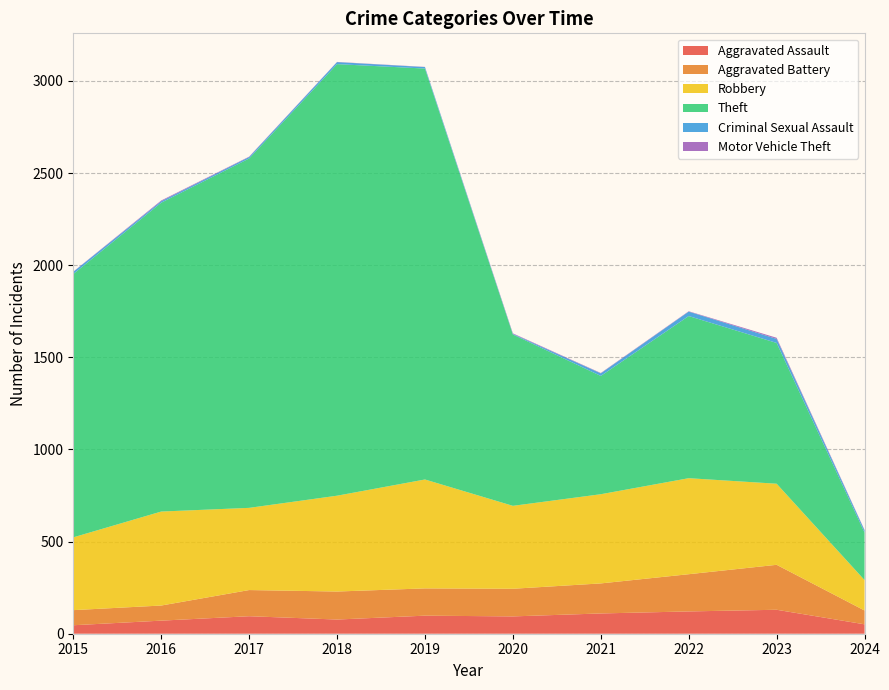

Reading right to left, extract all data points from this chart.

Aggravated Assault: 2024=51	2023=130	2022=121	2021=110	2020=94	2019=98	2018=77	2017=95	2016=71	2015=46
Aggravated Battery: 2024=75	2023=244	2022=202	2021=163	2020=150	2019=148	2018=152	2017=142	2016=82	2015=82
Robbery: 2024=165	2023=440	2022=521	2021=484	2020=450	2019=591	2018=520	2017=446	2016=510	2015=395
Theft: 2024=258	2023=764	2022=880	2021=642	2020=930	2019=2230	2018=2342	2017=1896	2016=1676	2015=1429
Criminal Sexual Assault: 2024=12	2023=22	2022=24	2021=14	2020=3	2019=8	2018=11	2017=8	2016=8	2015=12
Motor Vehicle Theft: 2024=2	2023=6	2022=2	2021=2	2020=3	2019=1	2018=1	2017=2	2016=4	2015=1